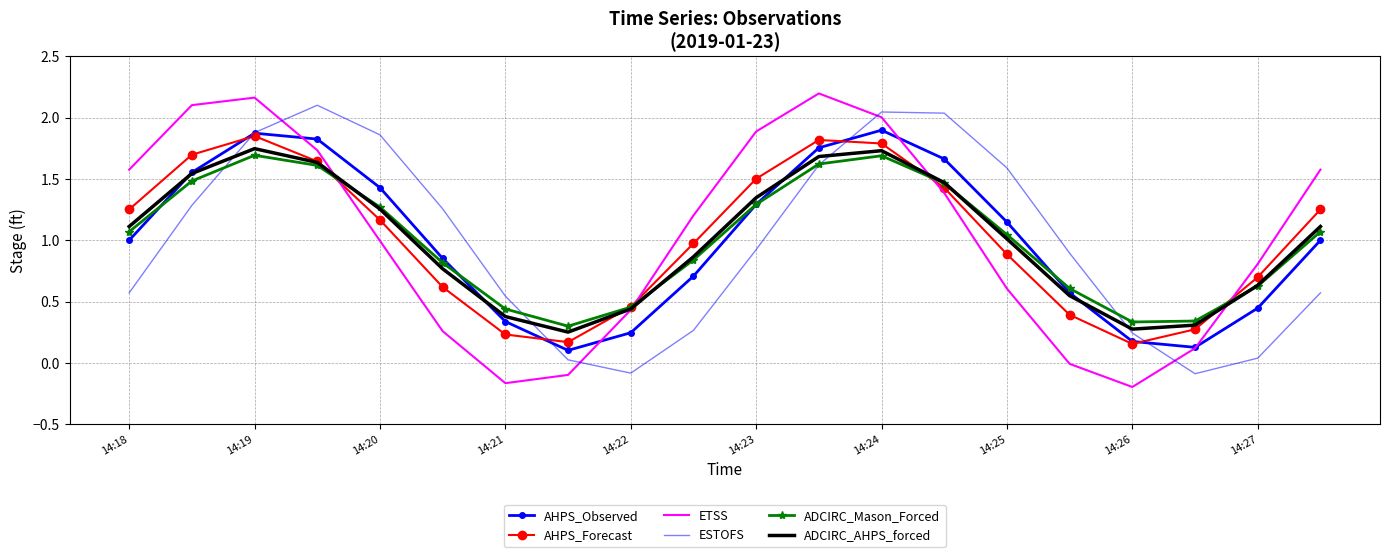

In ESTOFS, how many points are higher than both neighbors (excluding endpoints)?

2